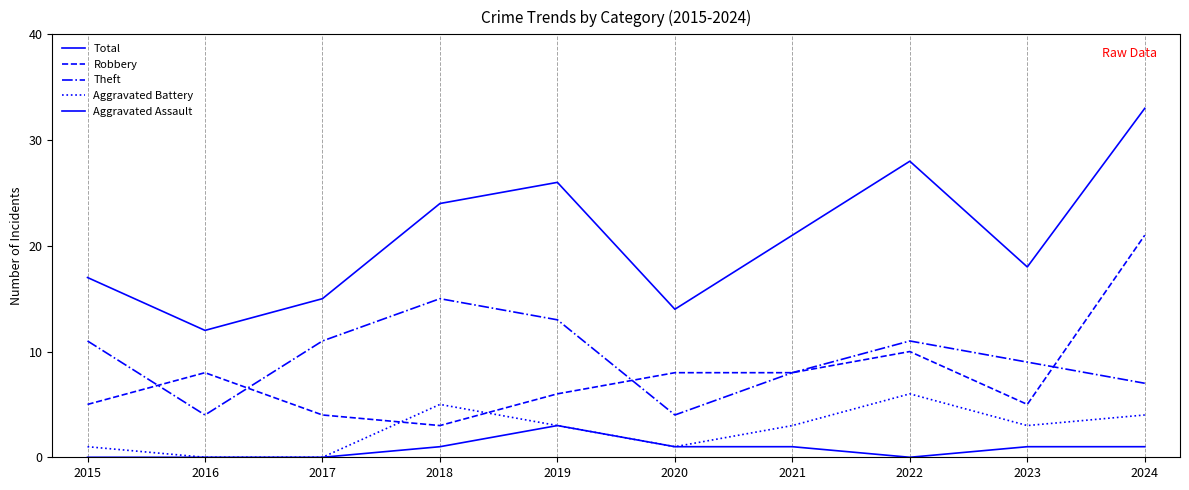

How many lines are shown in the chart?

5